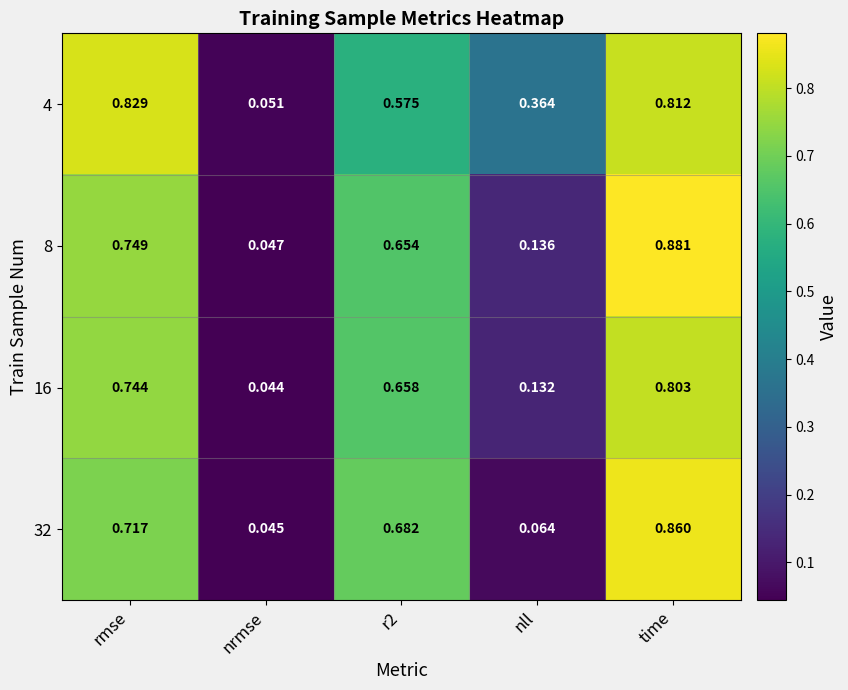

Is the value of 16 at time greater than the value of 32 at rmse?

Yes